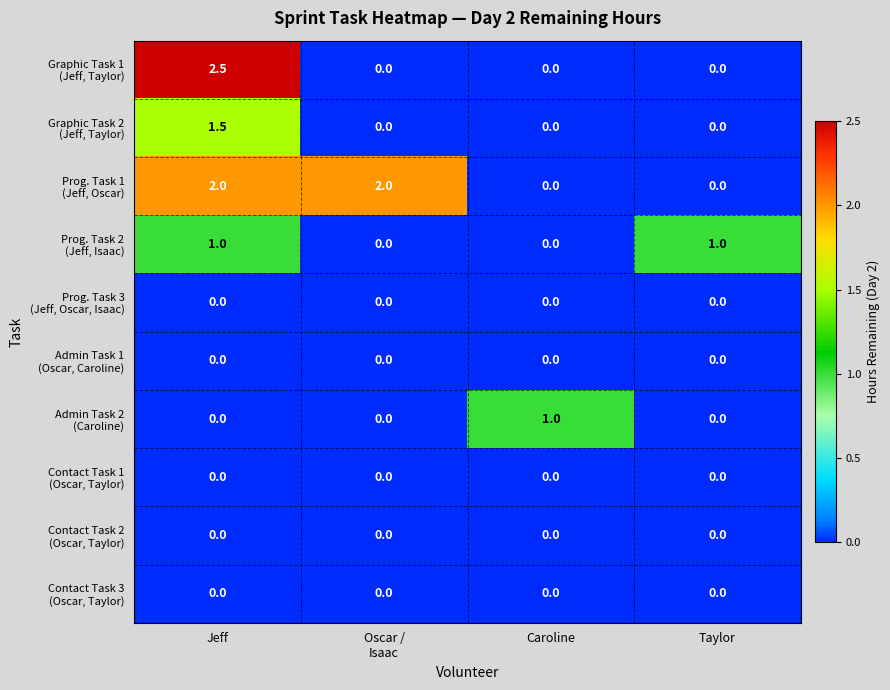

Which category has the highest value across all series?

Jeff